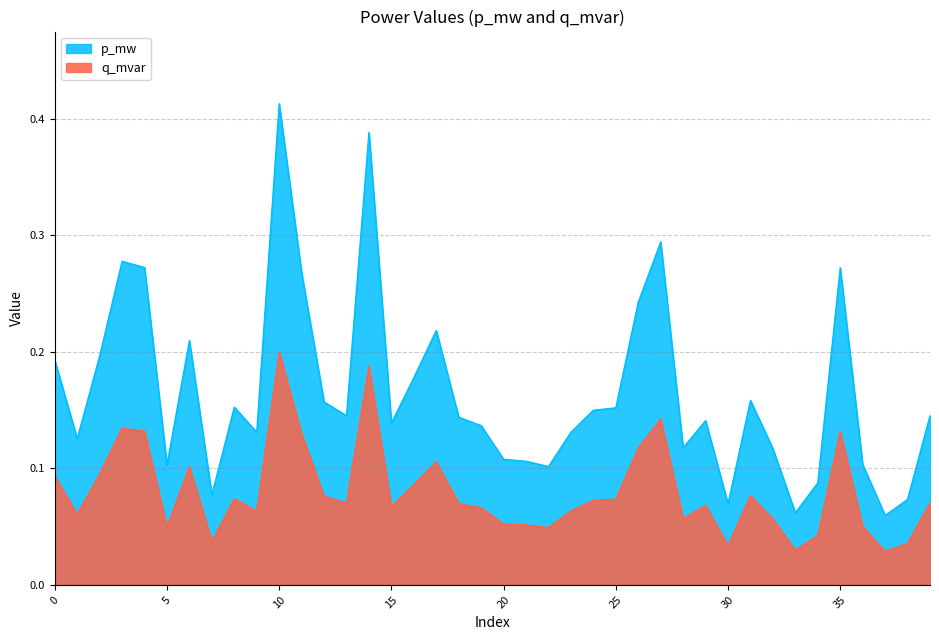

Does the chart have visible grid lines?

Yes